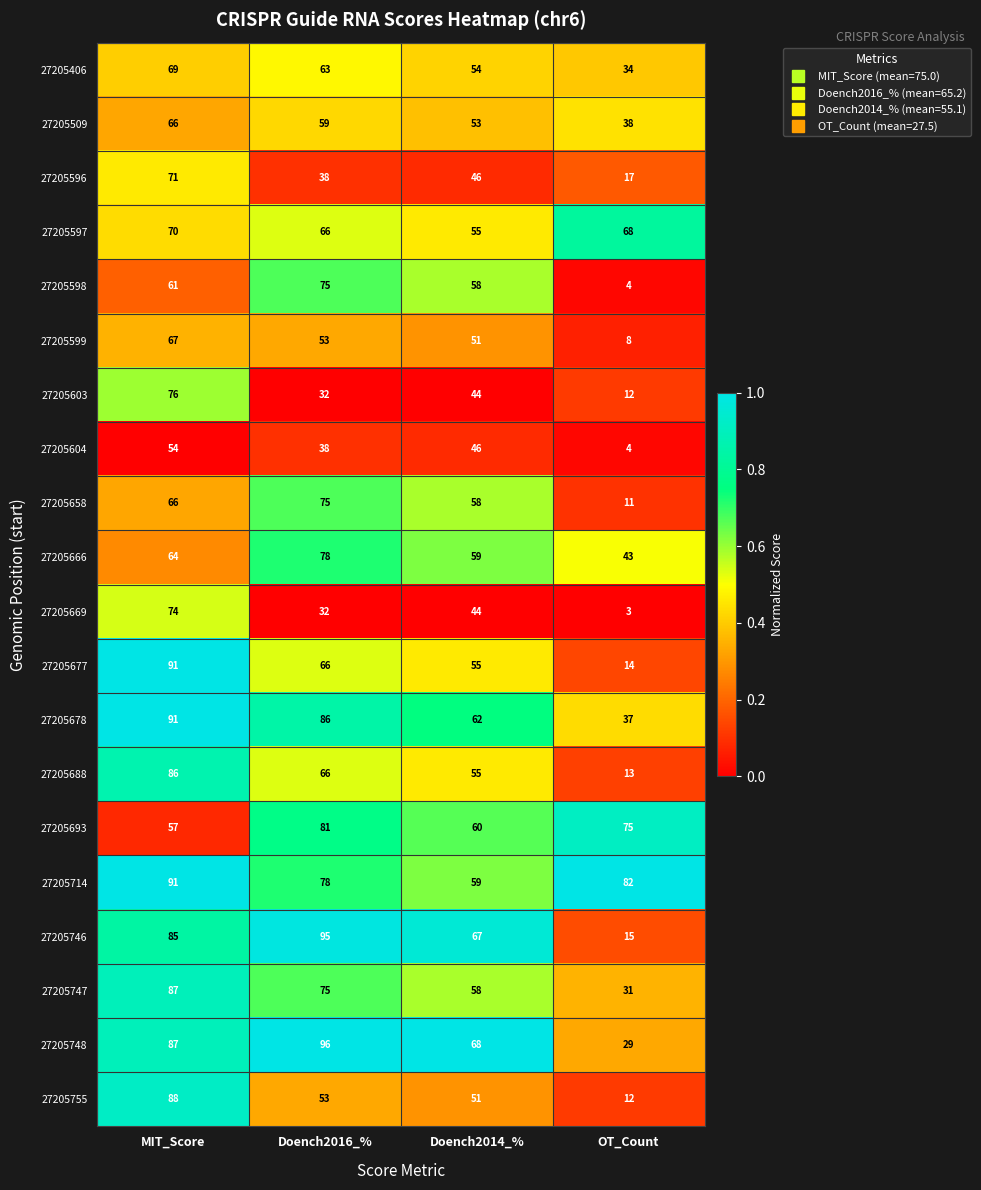

At how many categories does at least one series exceed 63?

4